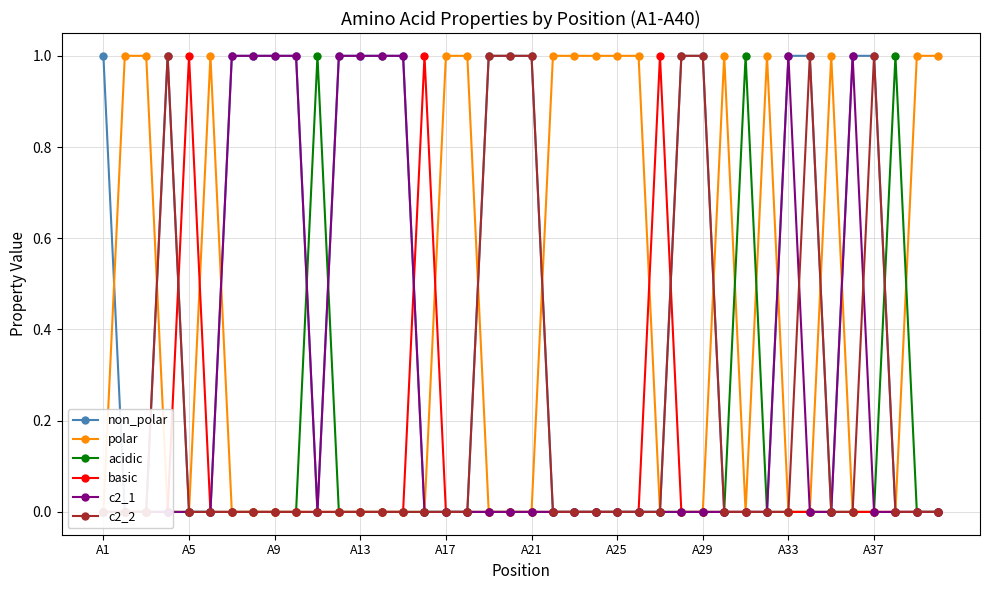

How many acidic values are between 0 and 1?

40